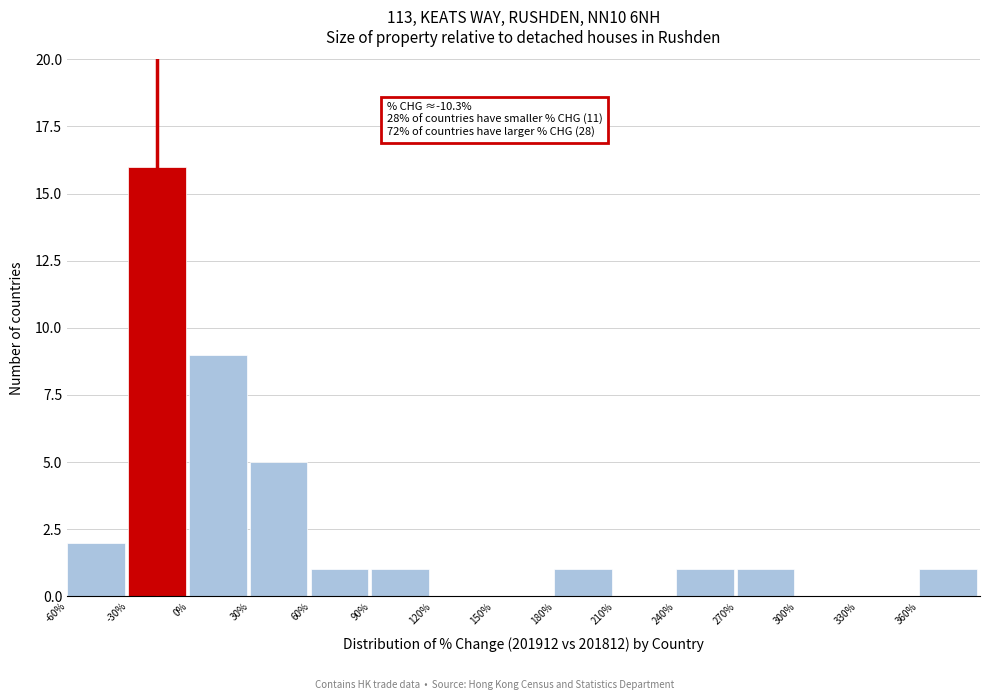

Which range on the x-axis has the tallest bar?

-30 to 0